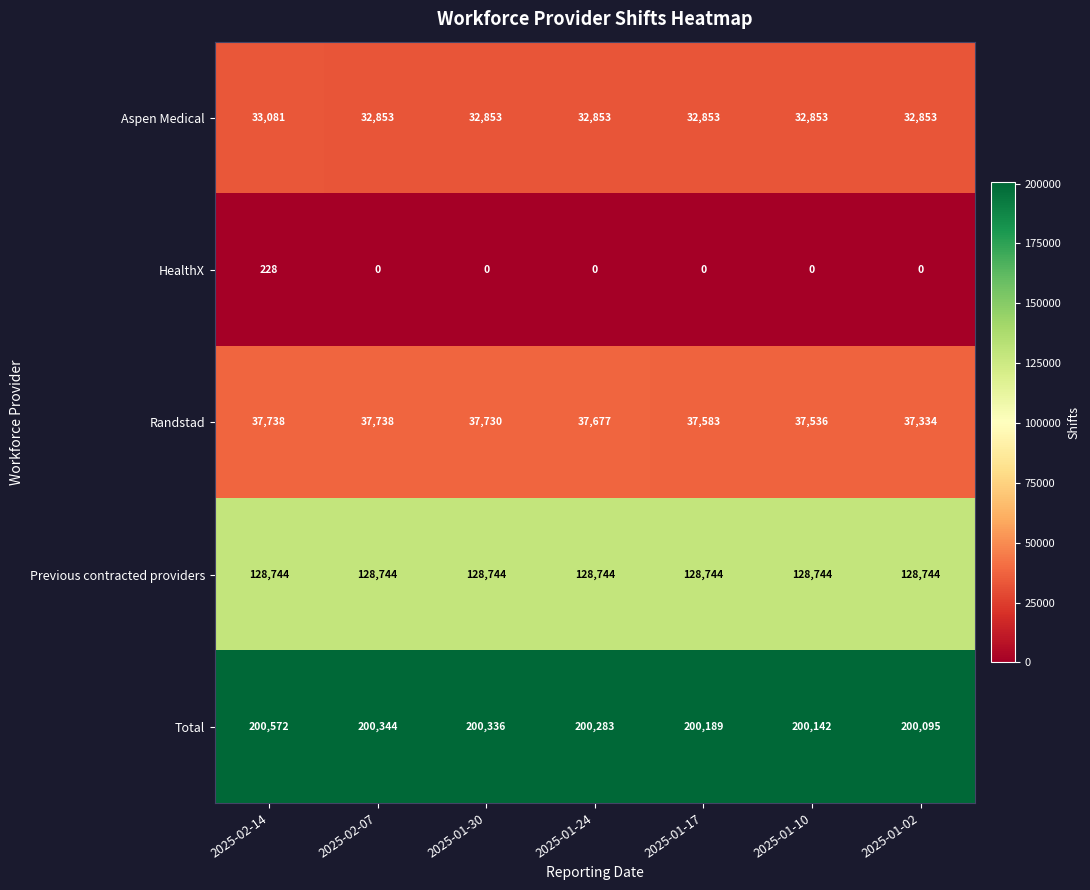

Which category has the lowest value in the Total series?

2025-01-02